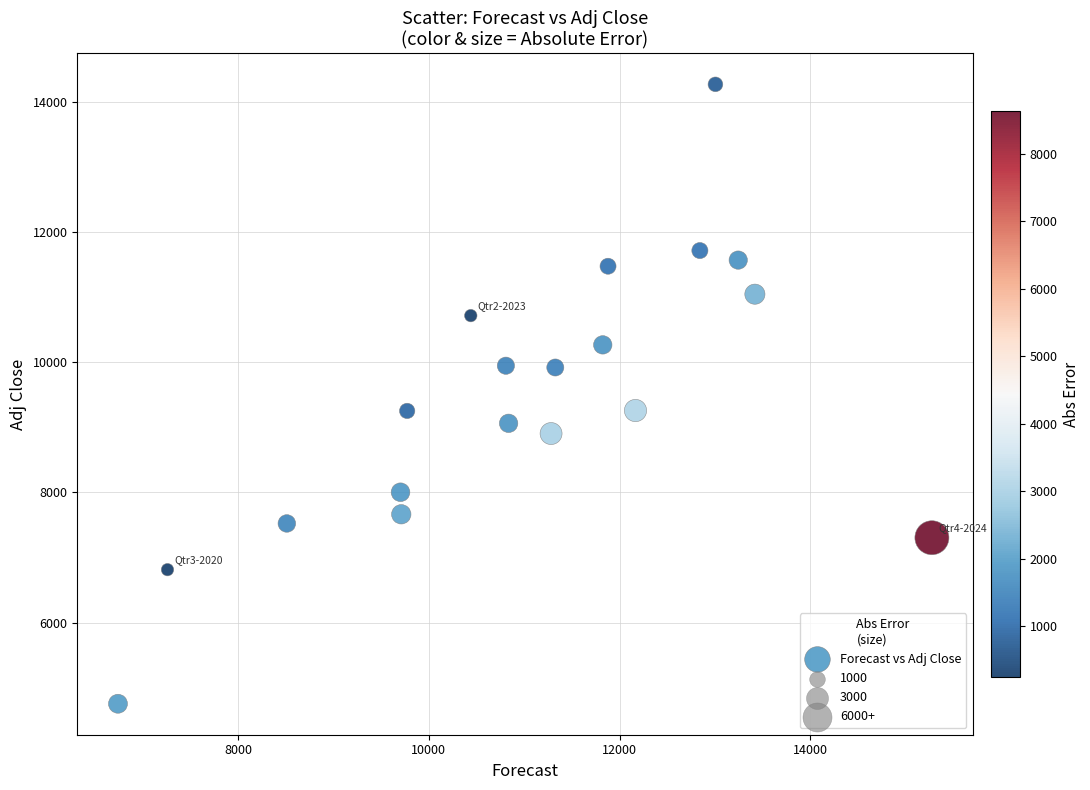

What is the range of Y values (max minus min)?

9517.0